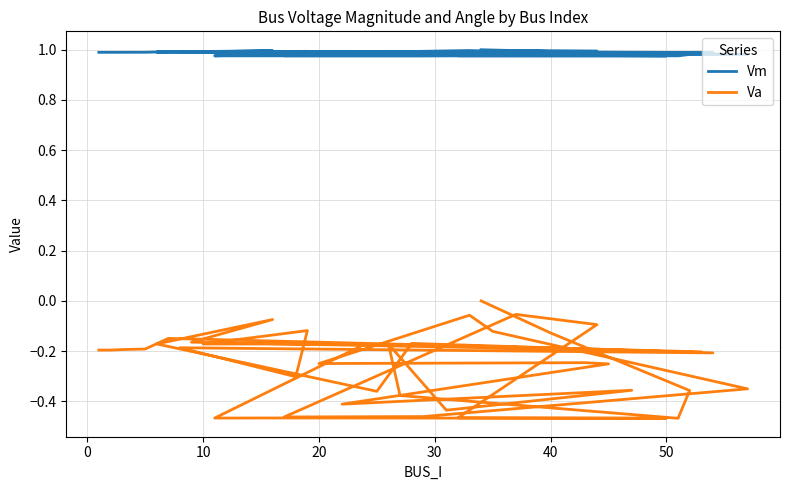

Which series has the largest total across all categories?

Vm